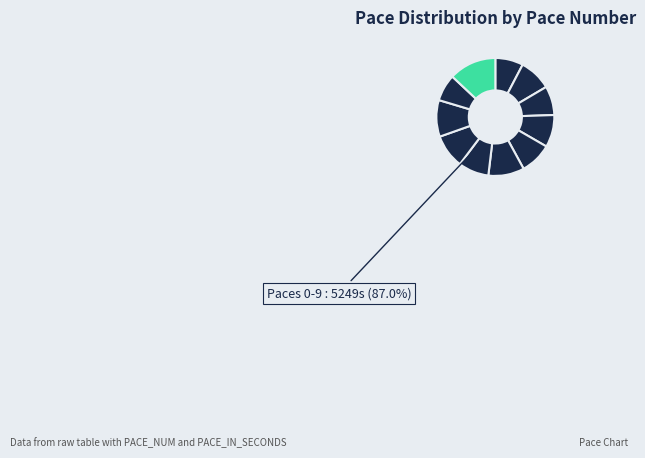

Is there a majority slice in this chart?

No